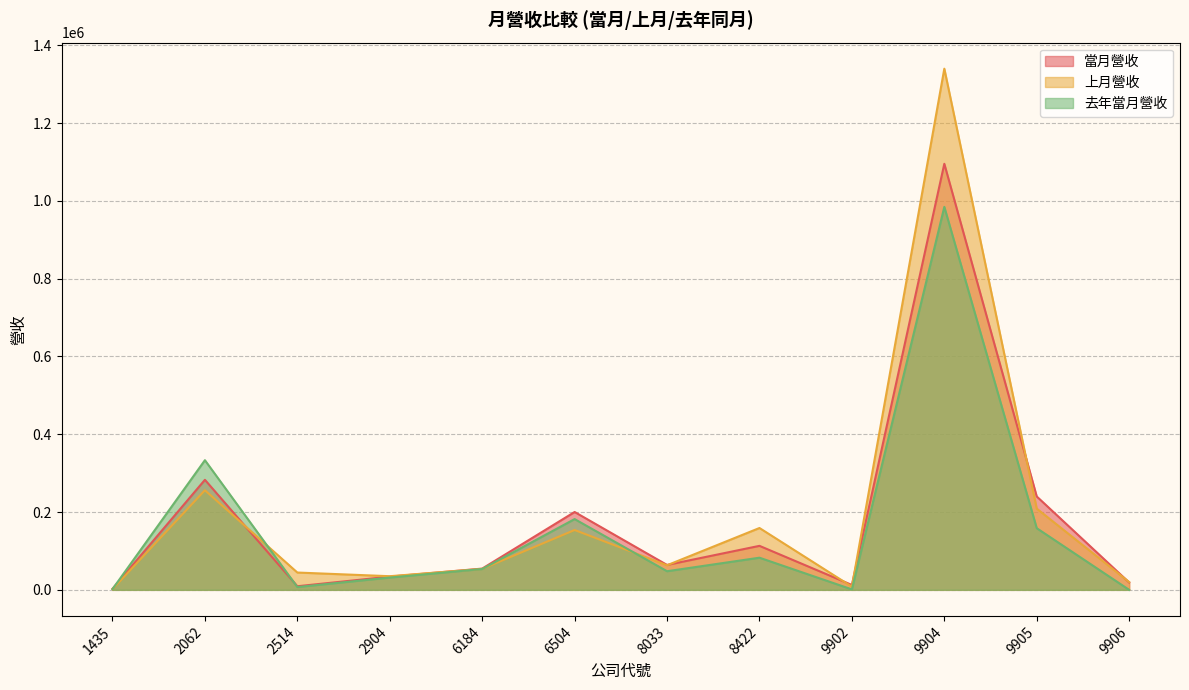

How many values in 去年當月營收 are above zero?

11